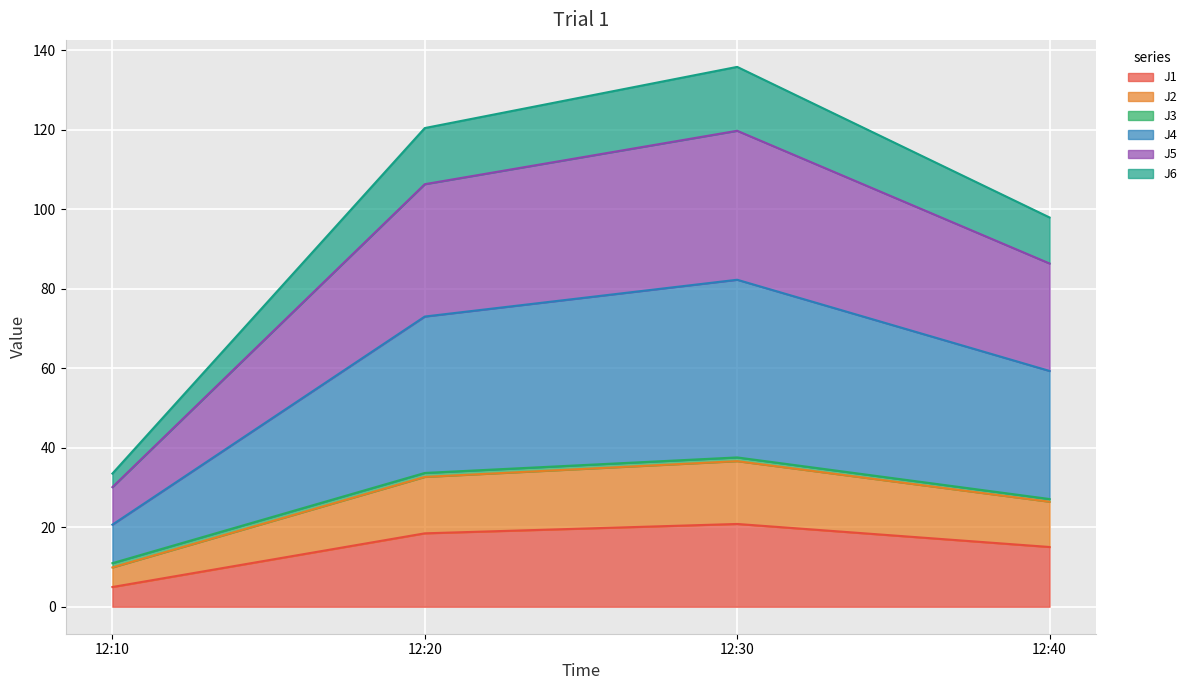

Which category has the lowest value in the J1 series?

12:10